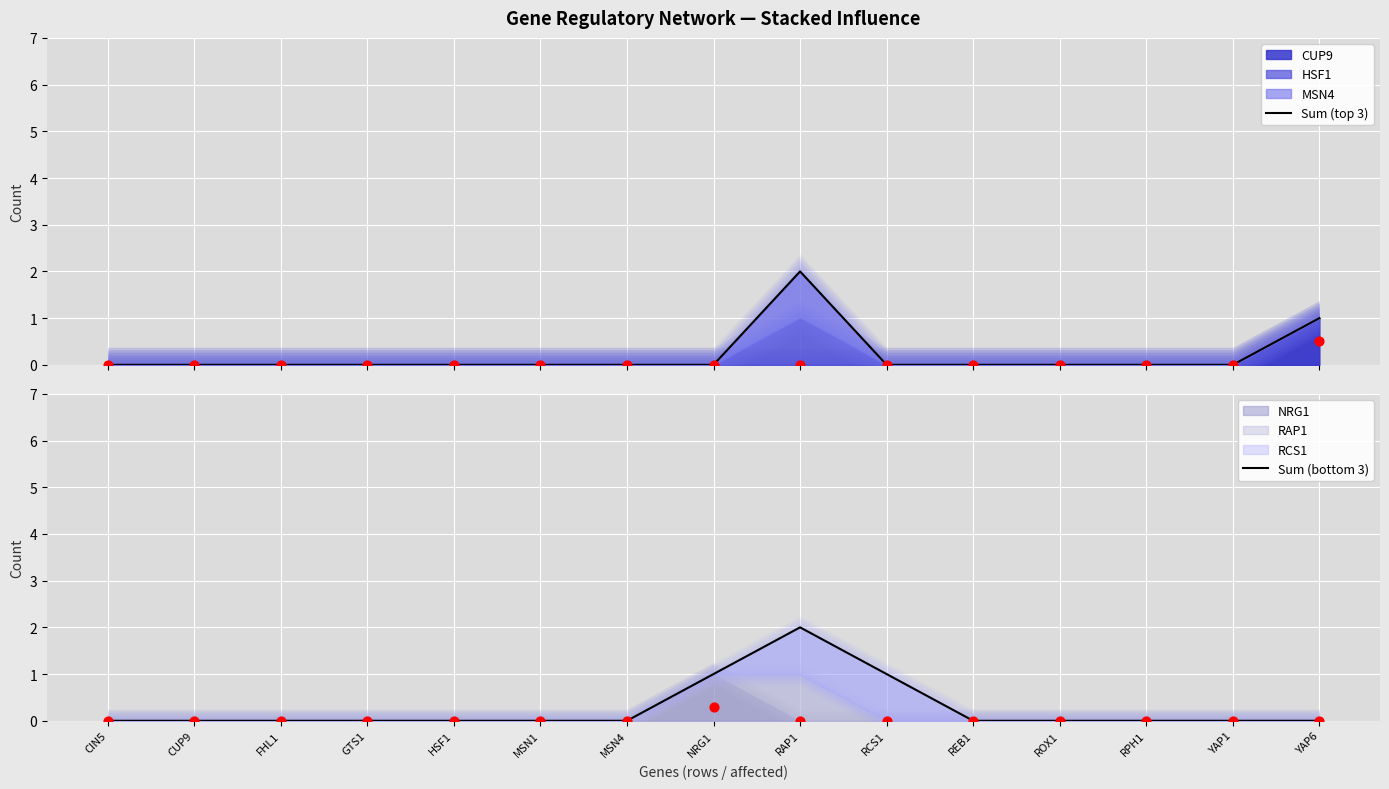

Which series has the largest total across all categories?

Sum (bottom 3)